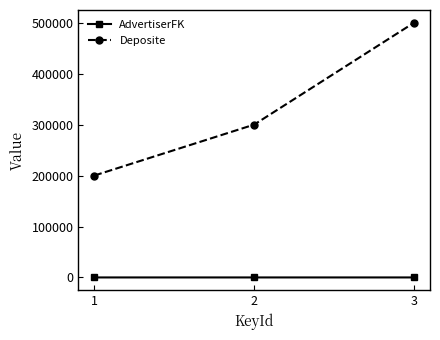

The value of Deposite at 2 is 300000. True or false?

True